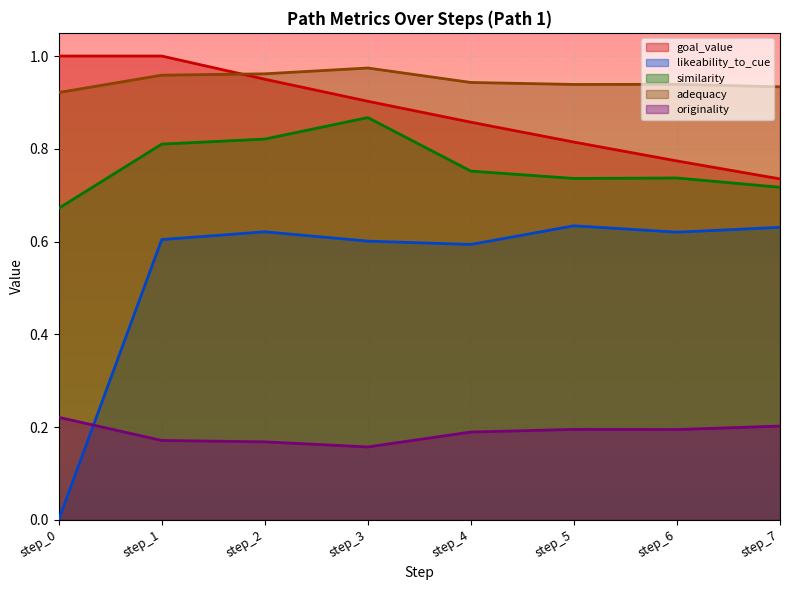

True or false: similarity has a value of 1.3 at step_4.

False